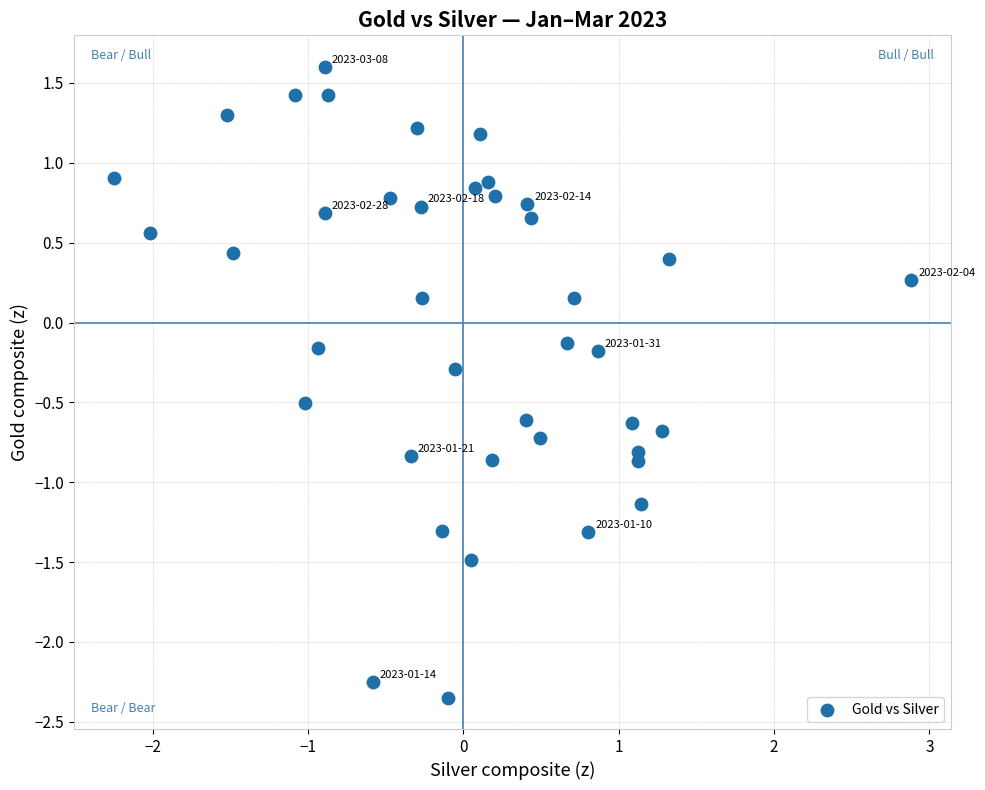

What is the range of X values (max minus min)?

5.1